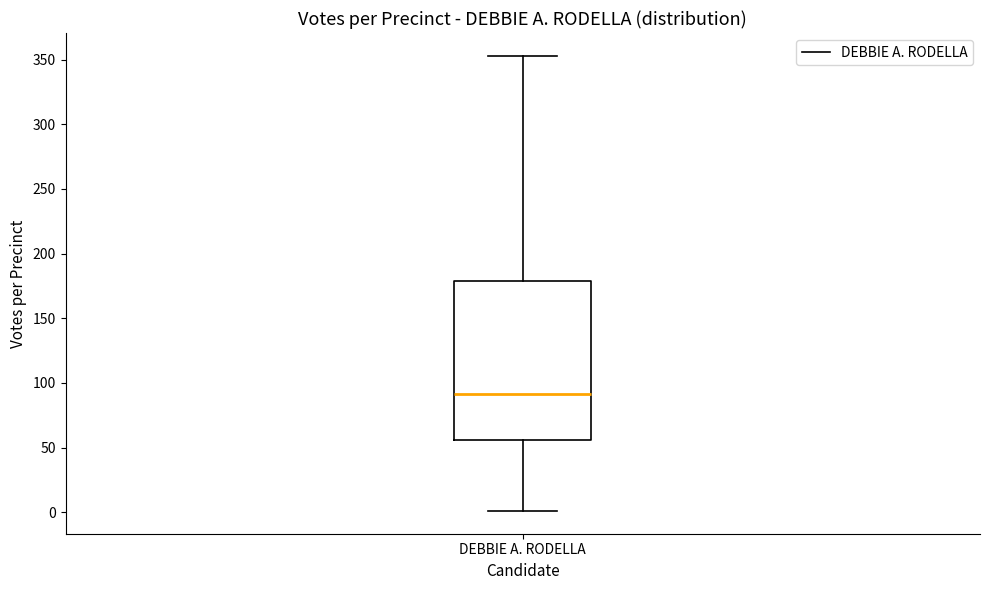

Transcribe this box plot: give where the median line is, the range the box spans, and where the two whiskers end, as read against the y-axis. The values are not printed on the chart, so give them approximately, as read against the axis.

median 90, box 55 to 180, whiskers 0 to 355